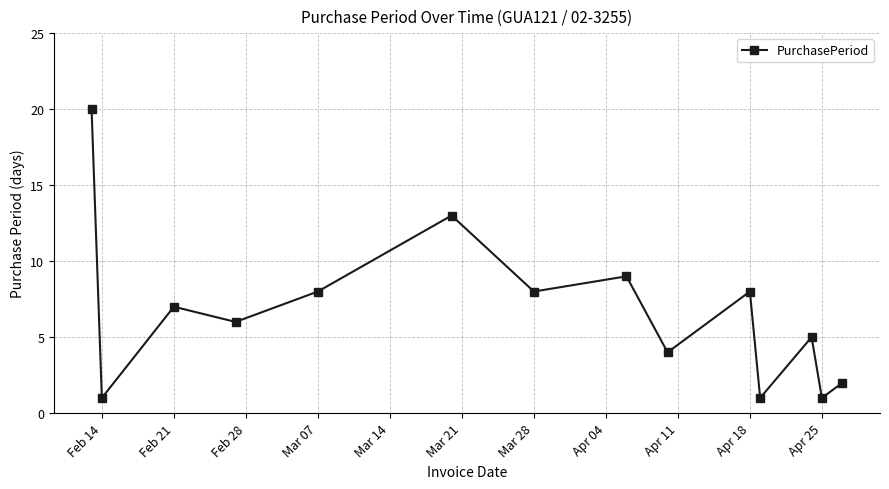

What is the difference between the second highest and minimum values?

12